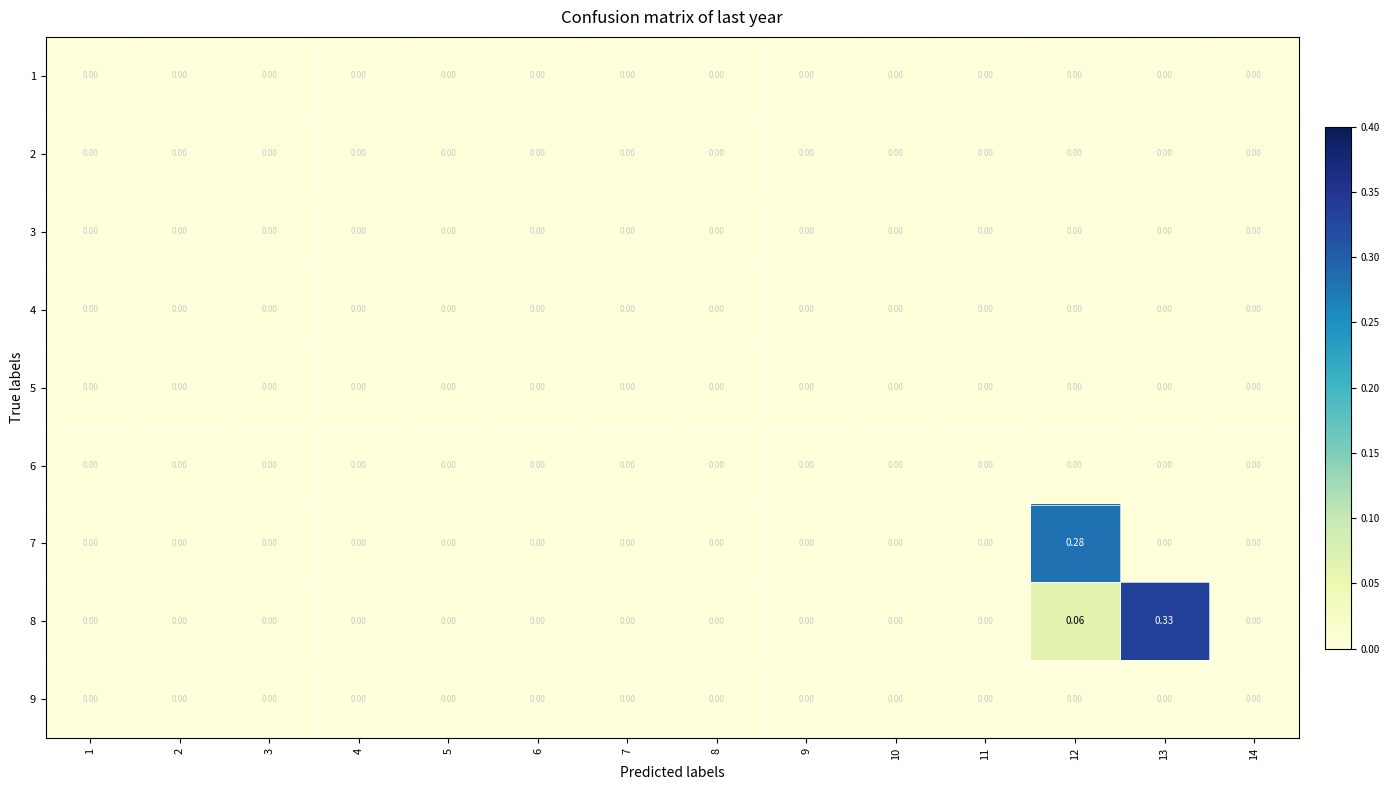

Between 3 and 14, which is larger?

3